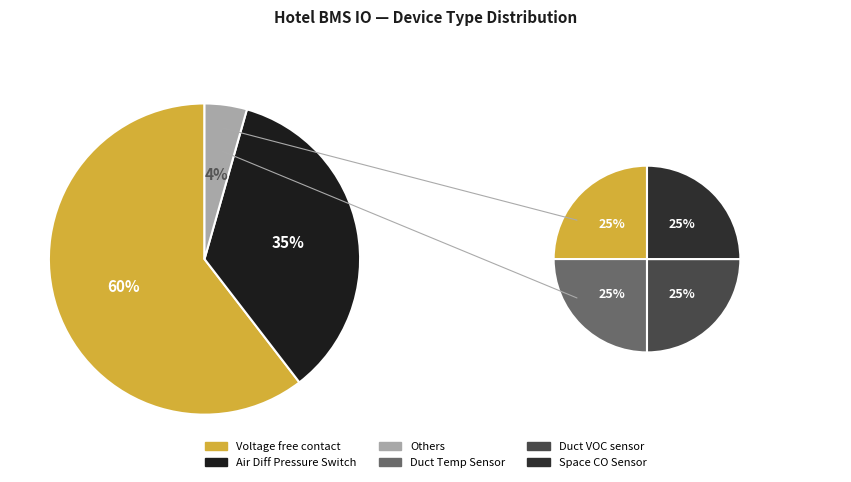

To the nearest percent, what is the combined percentage of Duct Temp Sensor and Duct VOC sensor?

2%